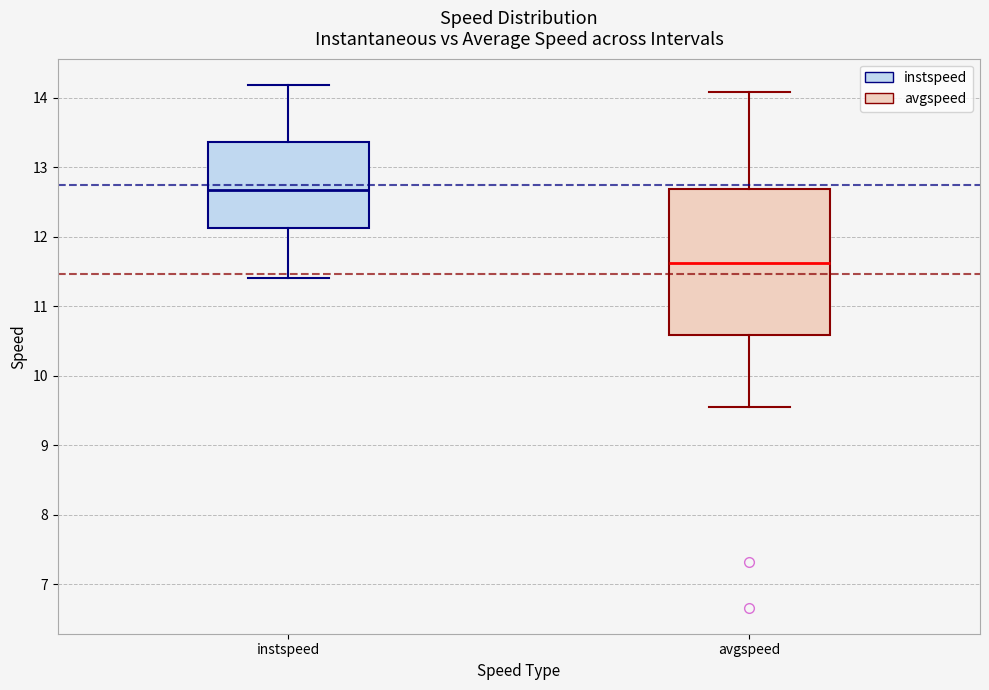

Where does the lower whisker of the box for instspeed end on the y-axis? The values are not printed on the chart, so give them approximately, as read against the axis.

11.4